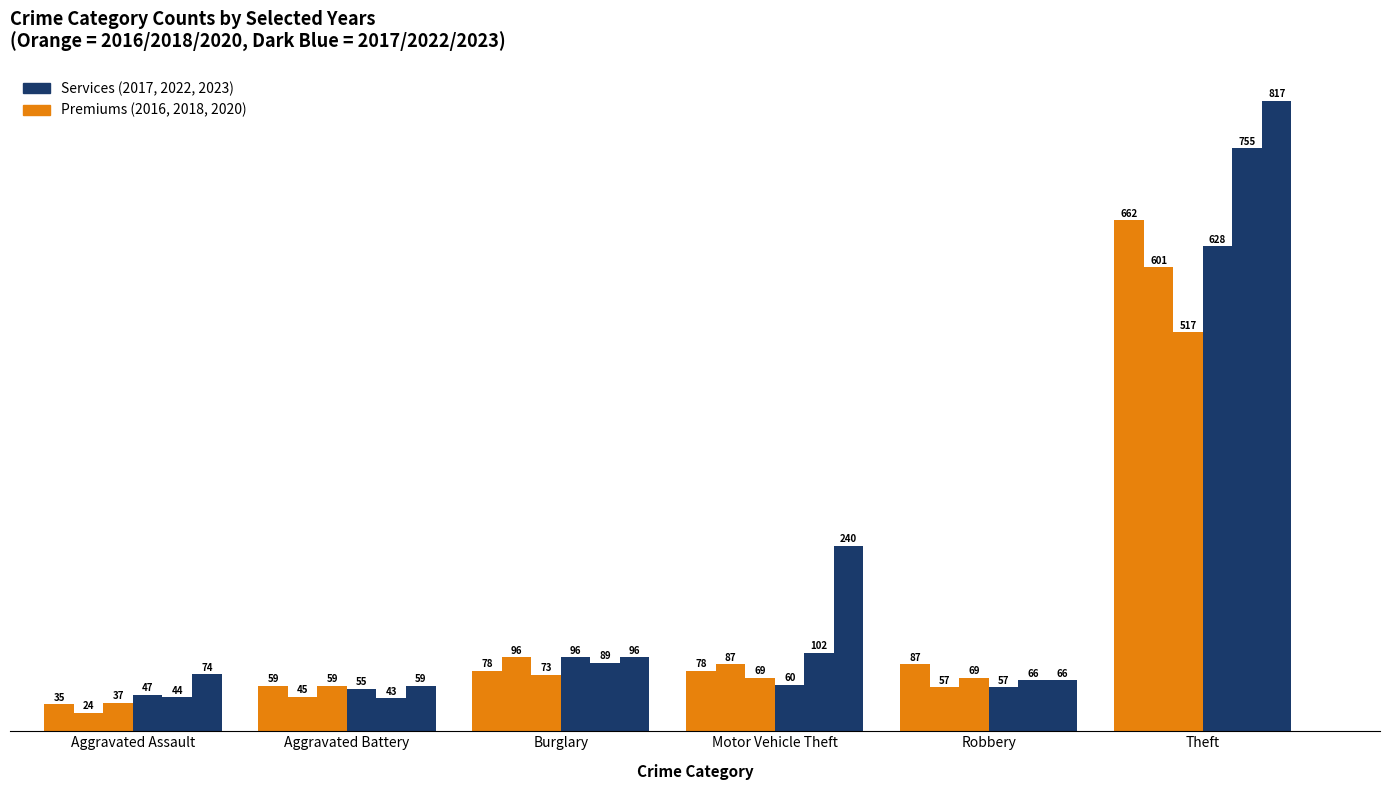

Does the chart contain stacked bars?

No